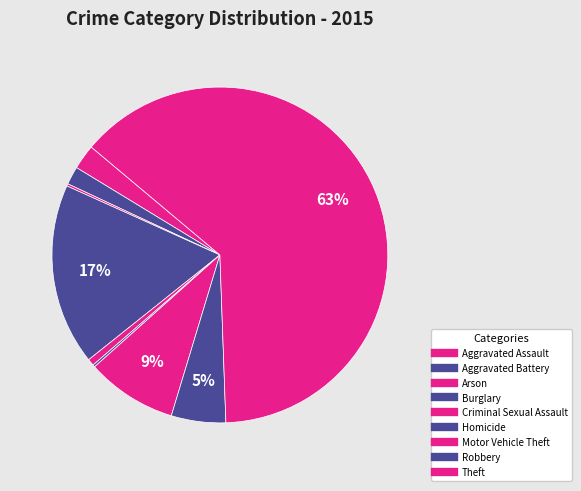

Does any single category account for the majority?

Yes